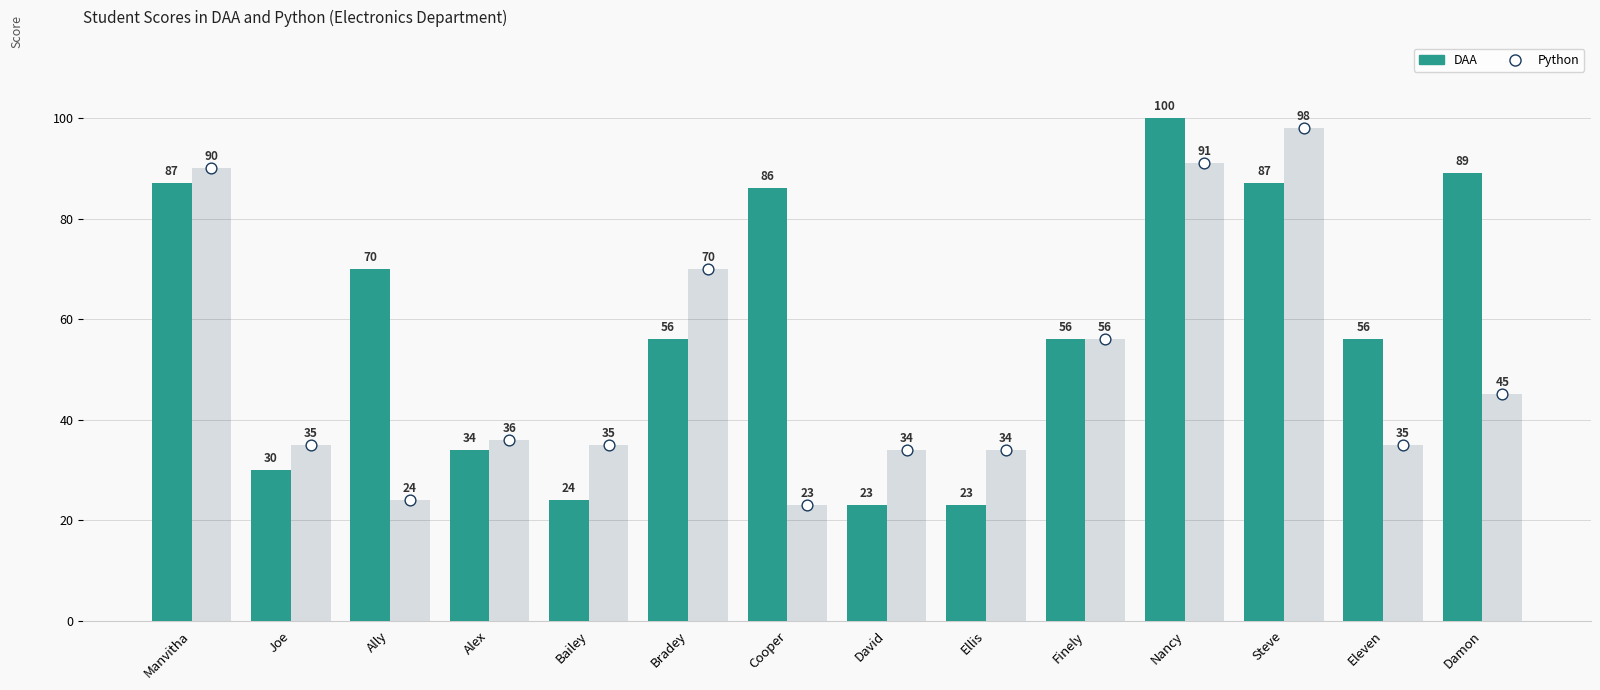

Which series reaches the minimum Y coordinate?

DAA